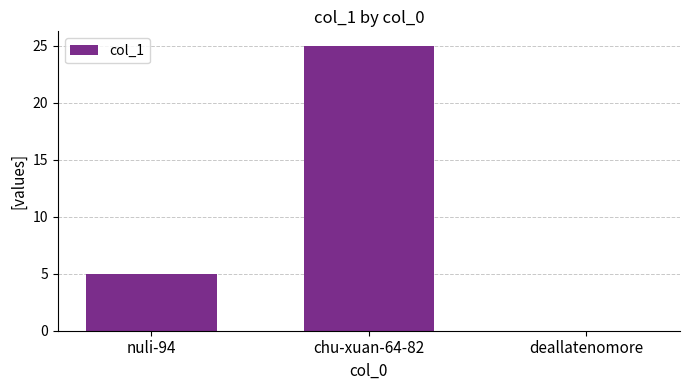

What is the maximum value shown in the chart?

25